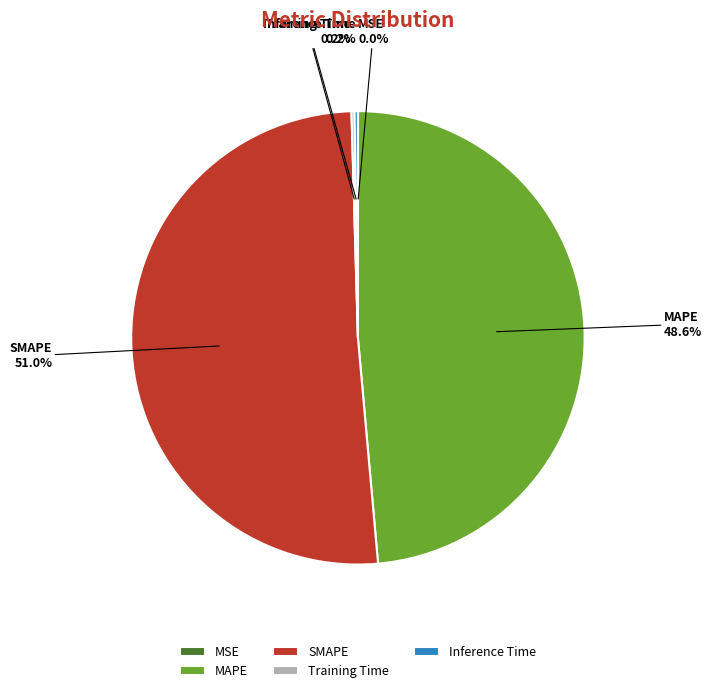

What percentage is NOT represented by MAPE?

51.4%